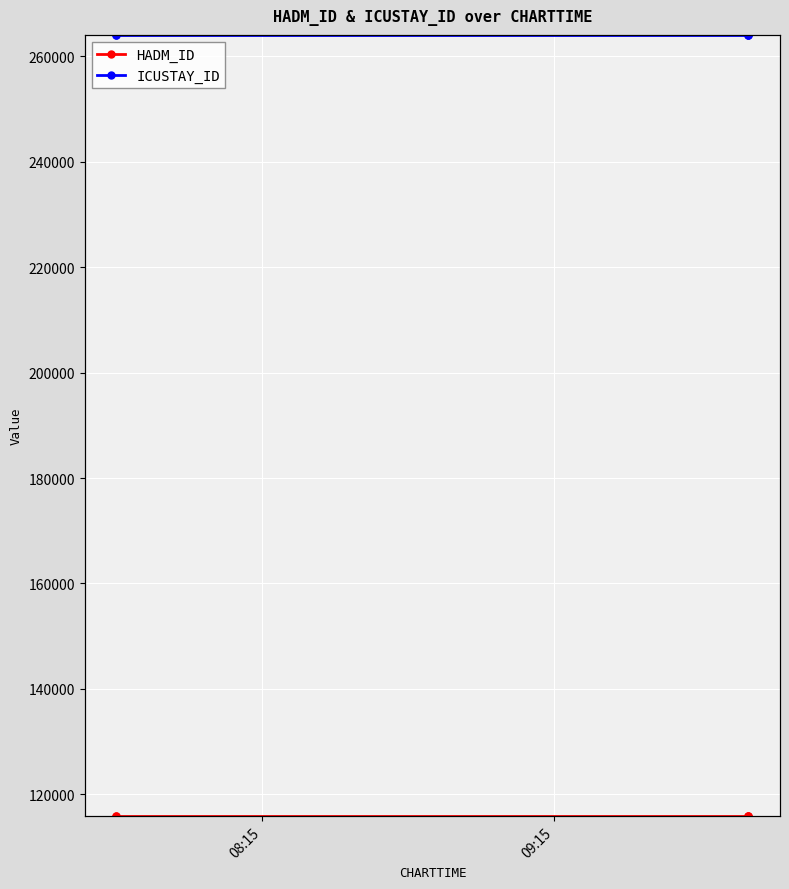

What is the value of the HADM_ID point at the 5th from the left?

115882